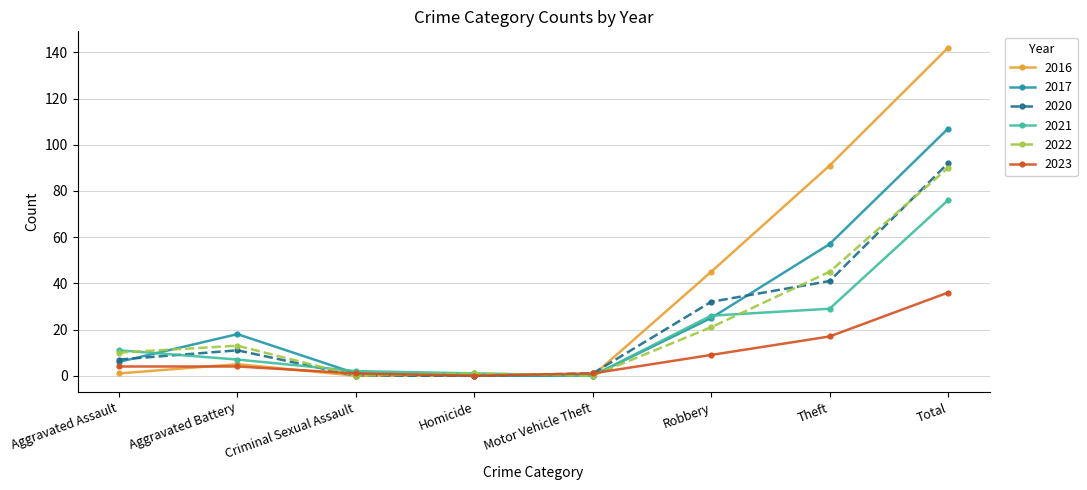

Which series ends up on top after the final intersection of 2022 and 2020?

2020